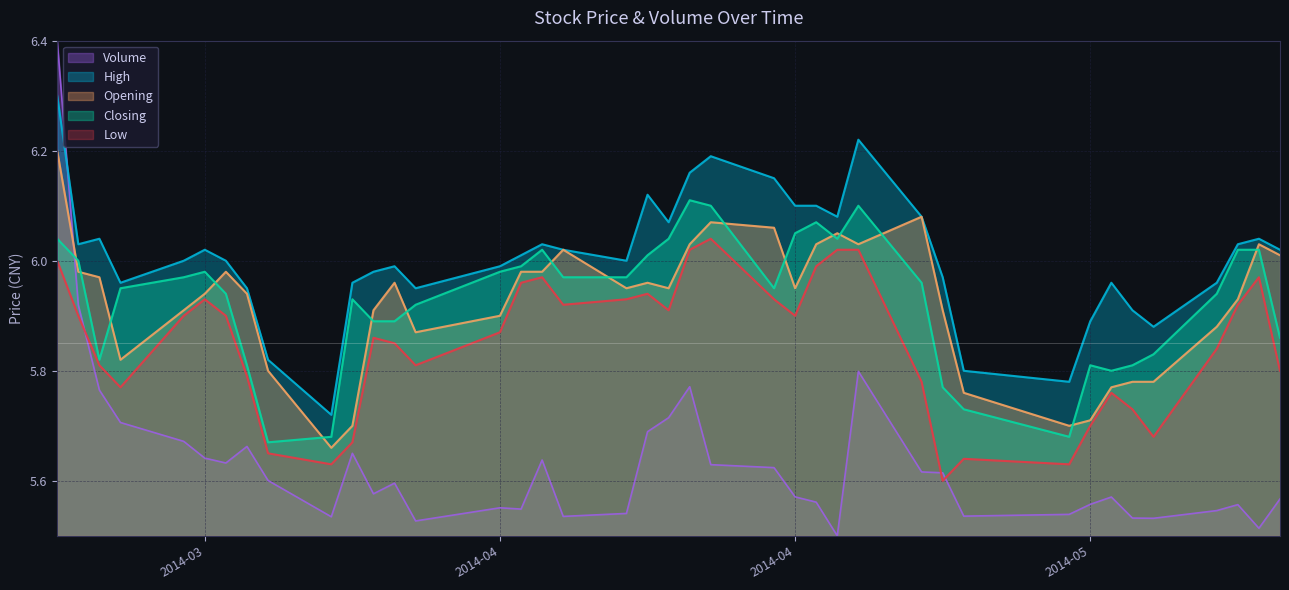

What are all the series names shown in the legend?

Volume, High, Opening, Closing, Low